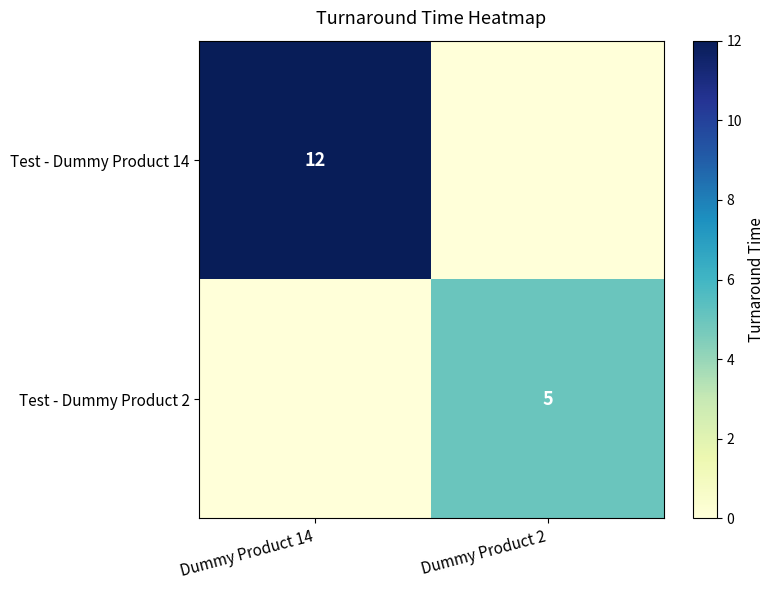

The value of Test - Dummy Product 14 at Dummy Product 14 is 12. True or false?

True